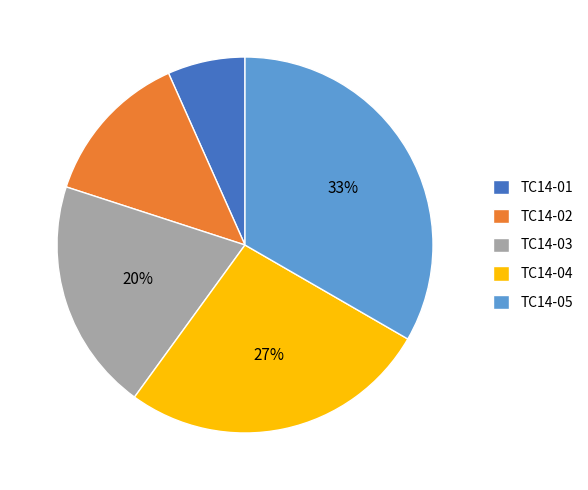

Rank the categories by value from lowest to highest.

TC14-01, TC14-02, TC14-03, TC14-04, TC14-05